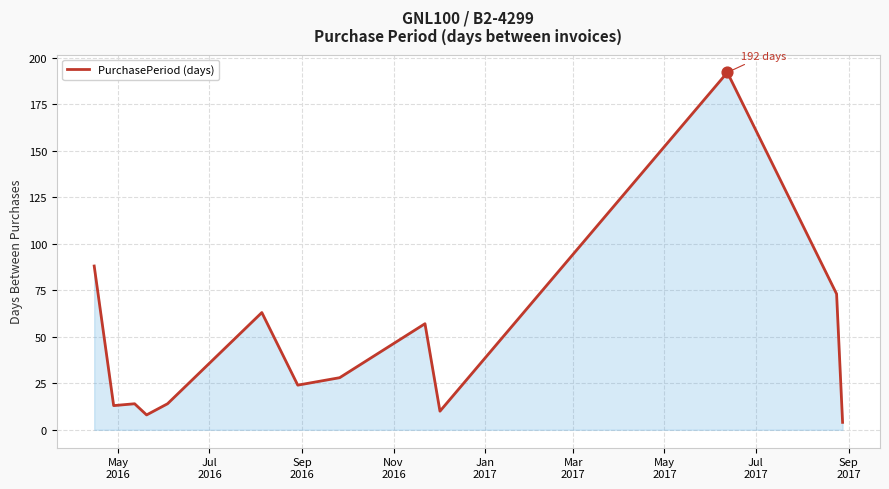

What is the greatest value displayed?

192